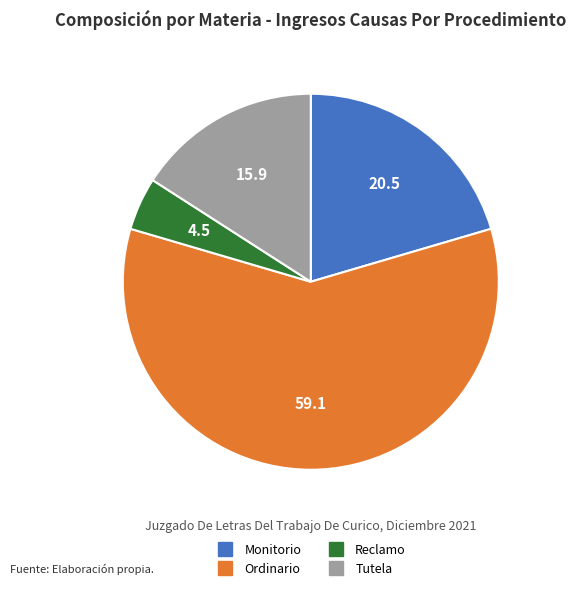

Which has a higher value, Ordinario or Monitorio?

Ordinario